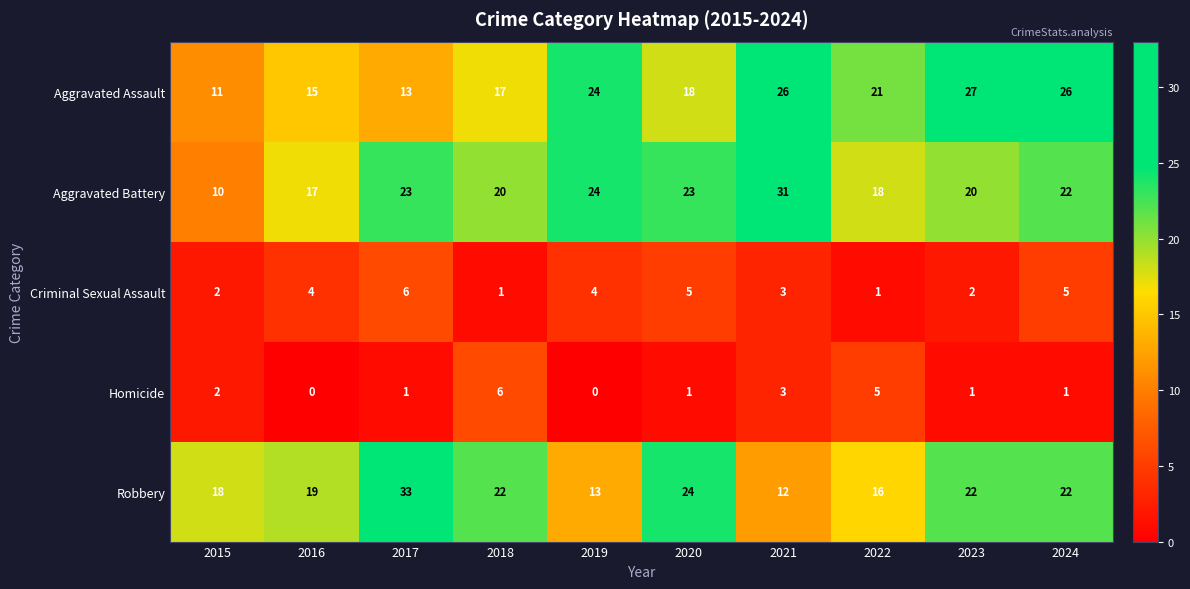

Rank the series at 2023 from highest to lowest value.

Aggravated Assault, Robbery, Aggravated Battery, Criminal Sexual Assault, Homicide